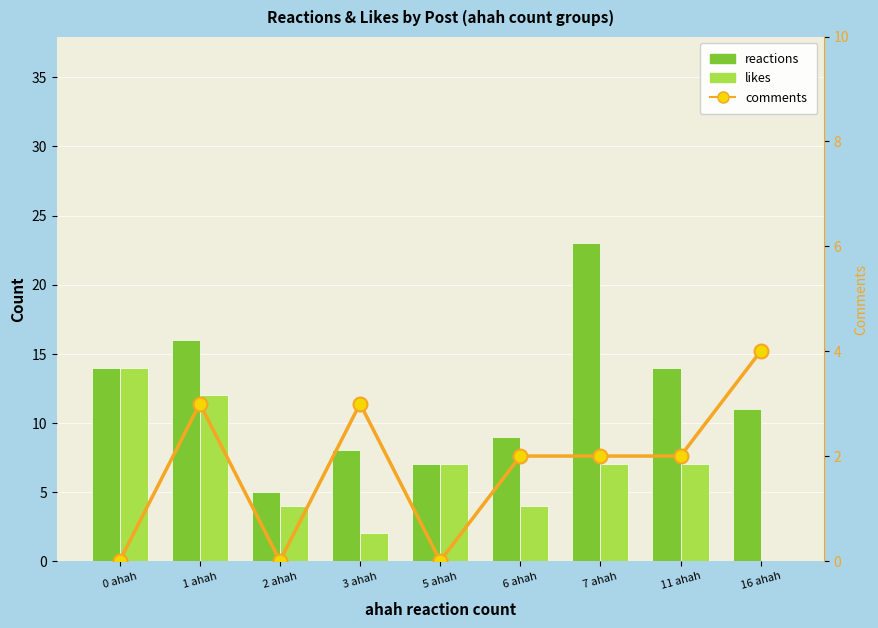

Which series has the widest spread of values?

reactions